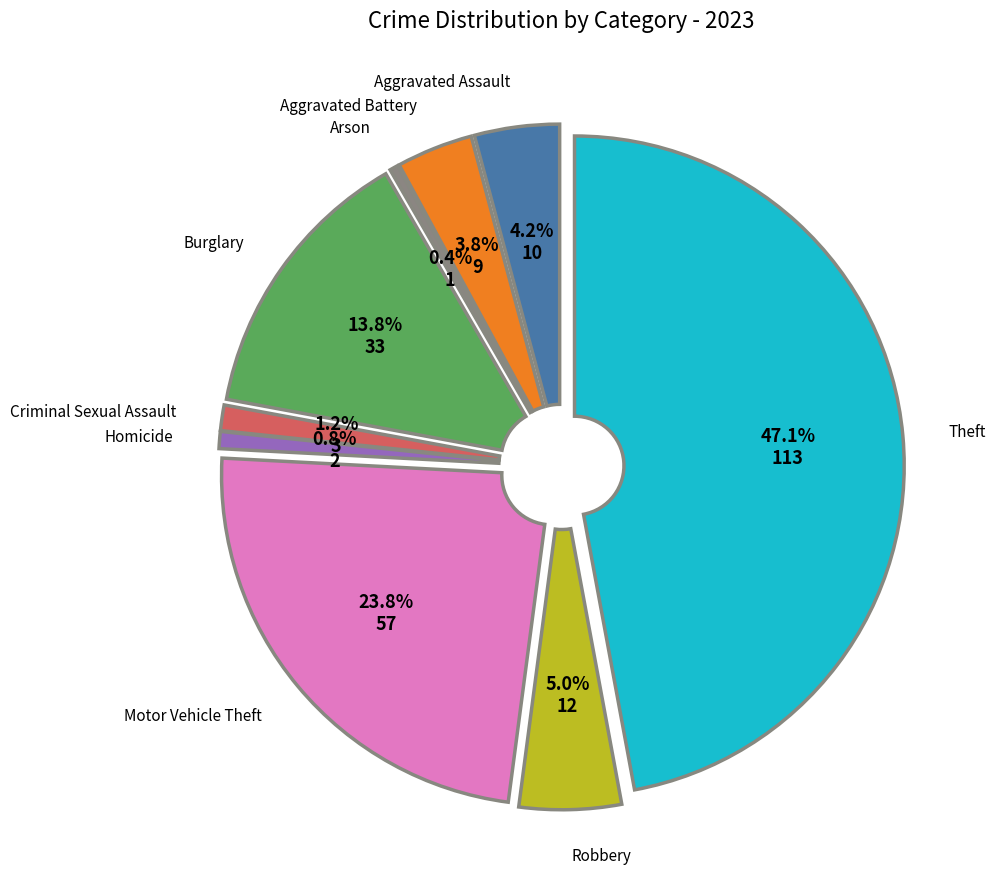

What is the ratio of the value at Homicide to the value at Burglary?

0.1